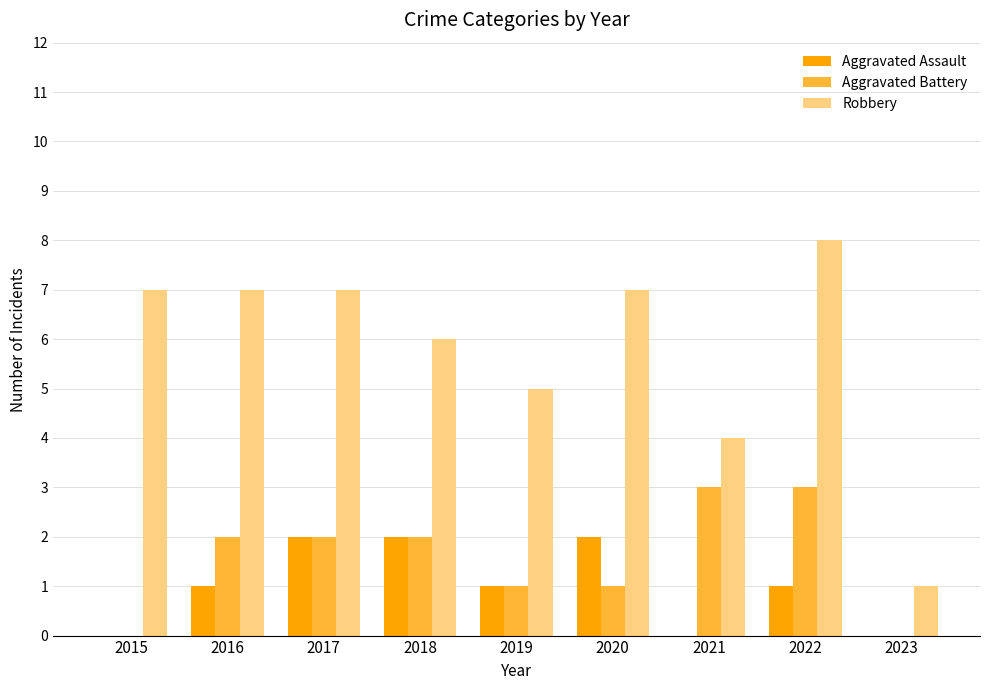

What is the spread (max minus min) of values at 2017?

5